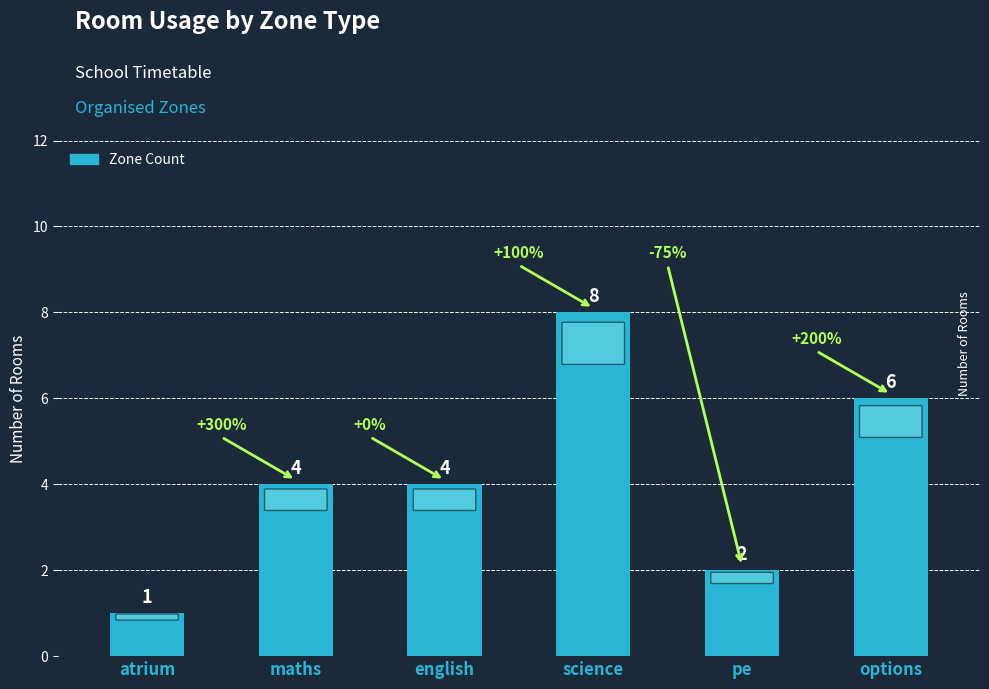

What is the ratio of the value at options to the value at english?

1.5